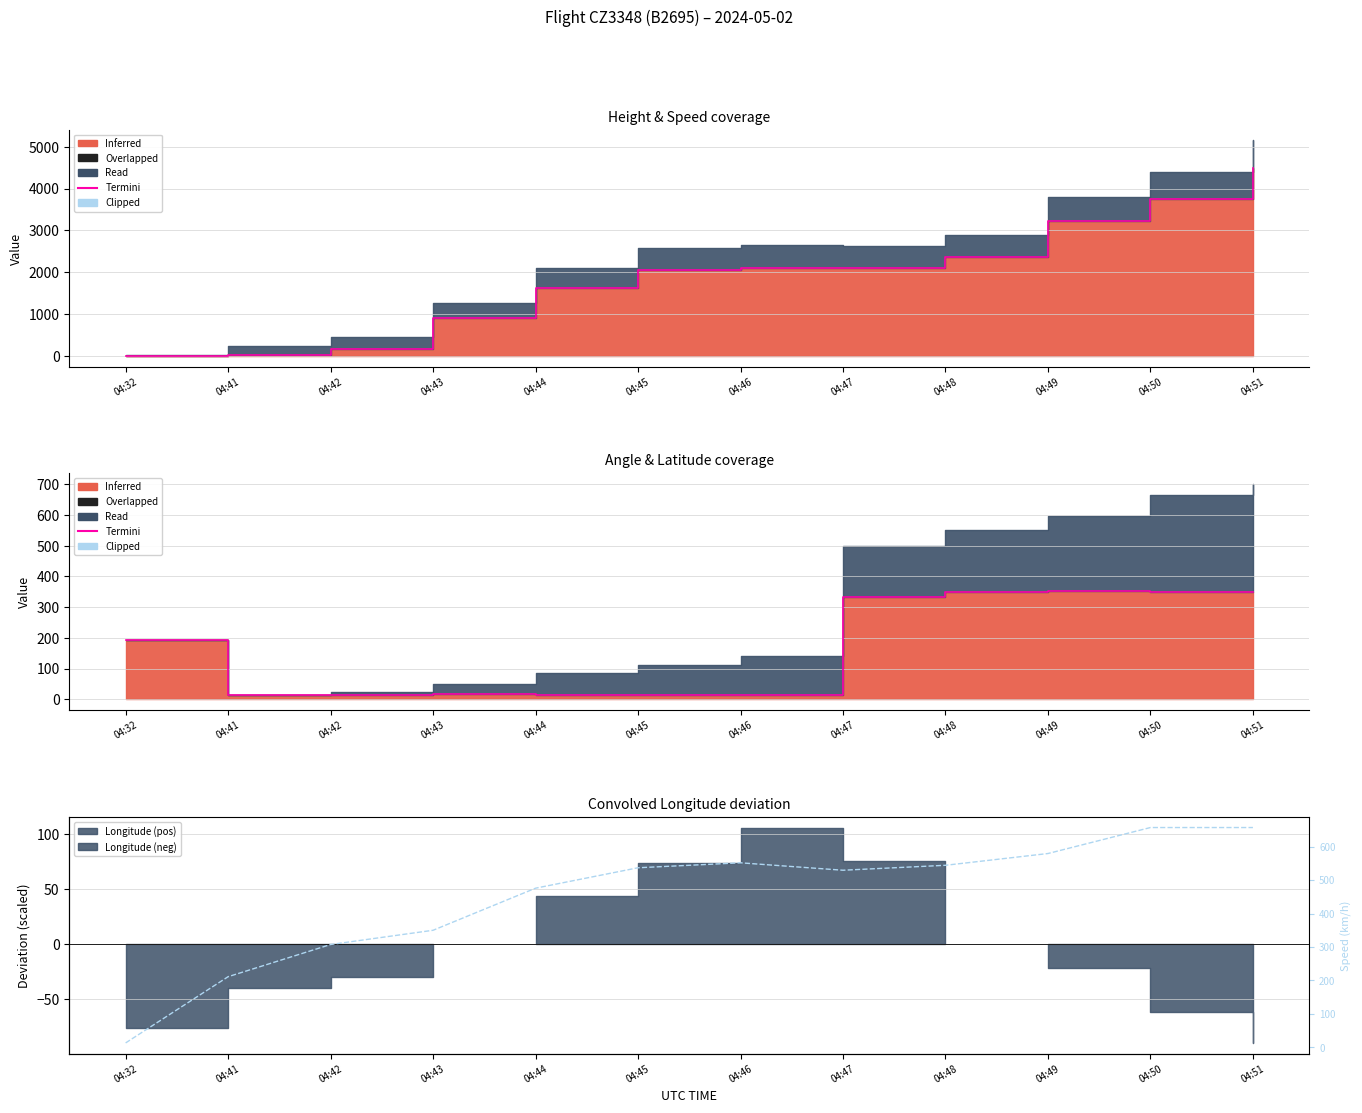

Reading left to right, list all the values displayed in this chart.

Termini: 04:32=194.0	04:41=14.0	04:42=14.0	04:43=17.0	04:44=14.0	04:45=14.0	04:46=14.0	04:47=332.0	04:48=349.0	04:49=352.0	04:50=351.0	04:51=350.0
Speed overlay: 04:32=13.0	04:41=211.1	04:42=307.4	04:43=350.0	04:44=476.0	04:45=537.1	04:46=551.9	04:47=529.7	04:48=544.5	04:49=579.7	04:50=657.5	04:51=657.5